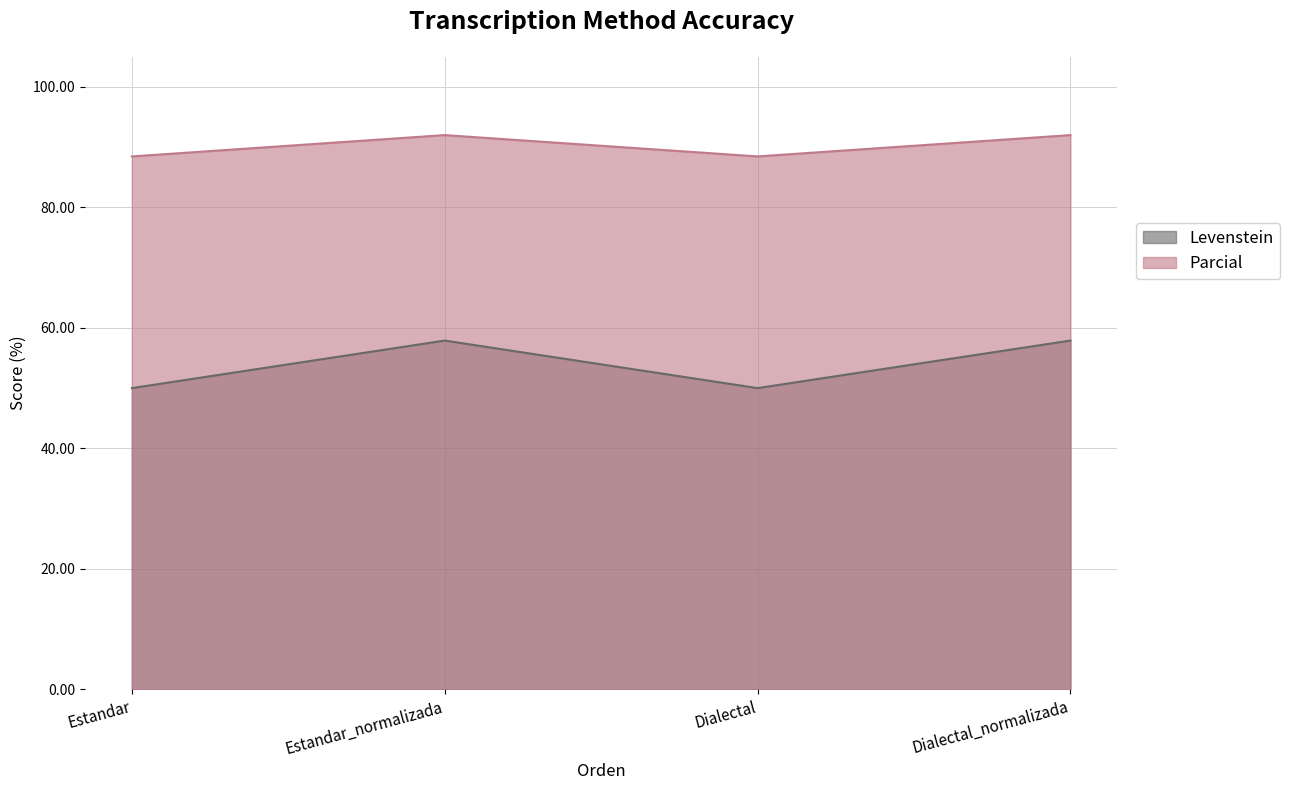

At which label does Parcial reach its peak?

Estandar_normalizada